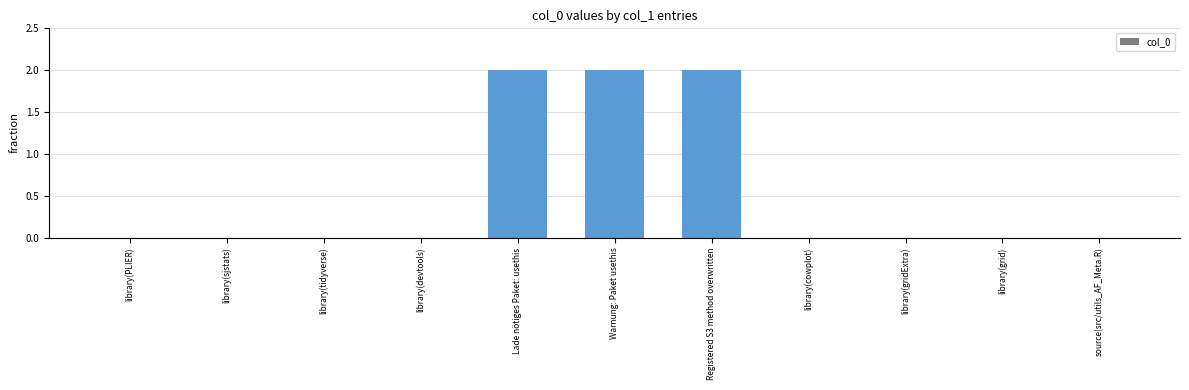

Are the bars horizontal?

No